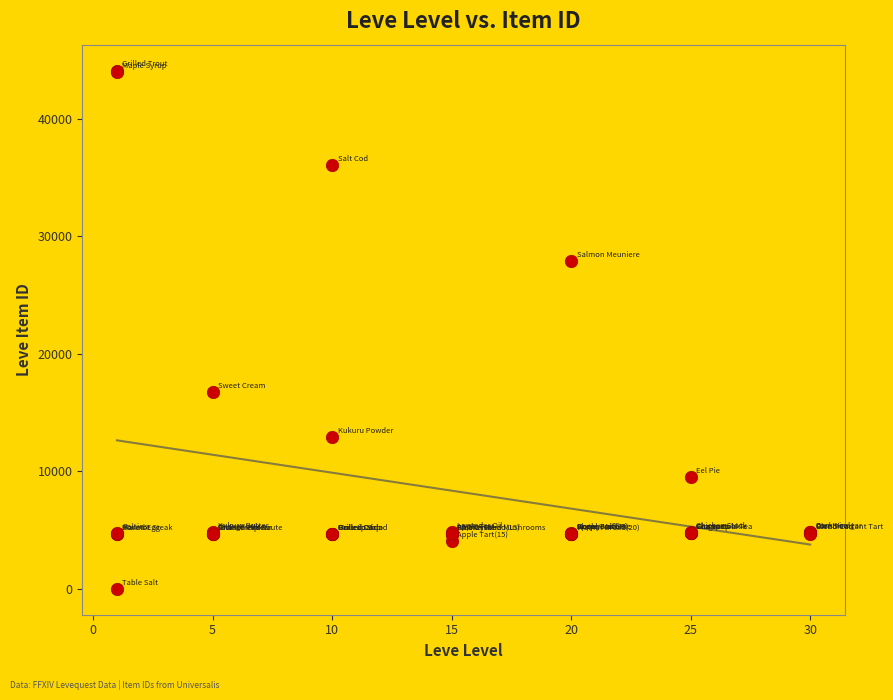

What Y value in the scatter plot is closest to 22050?

16734